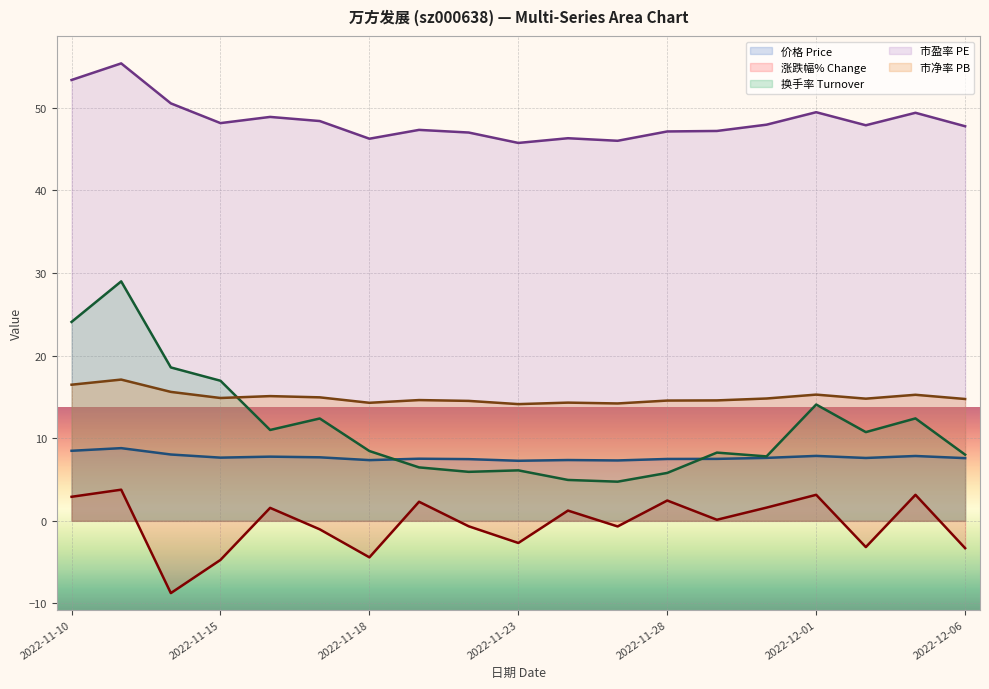

What is the value of the 价格 point at the 4th from the left?

7.7